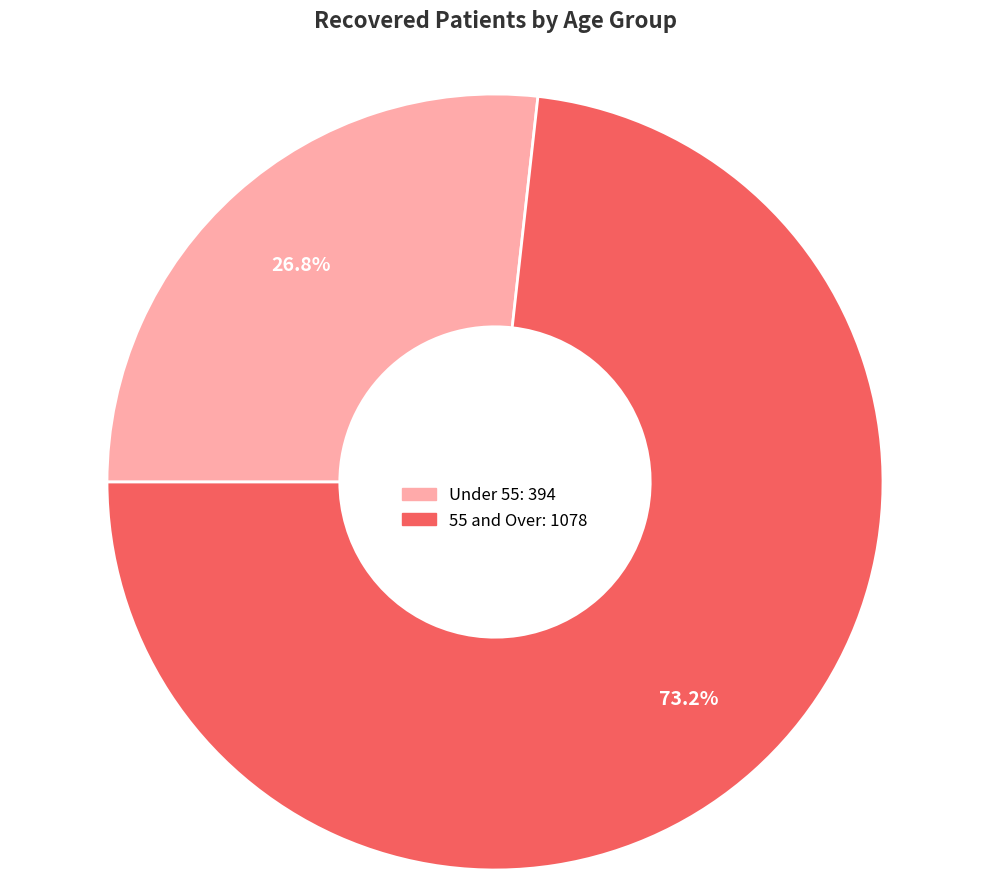

Is there a majority slice in this chart?

Yes